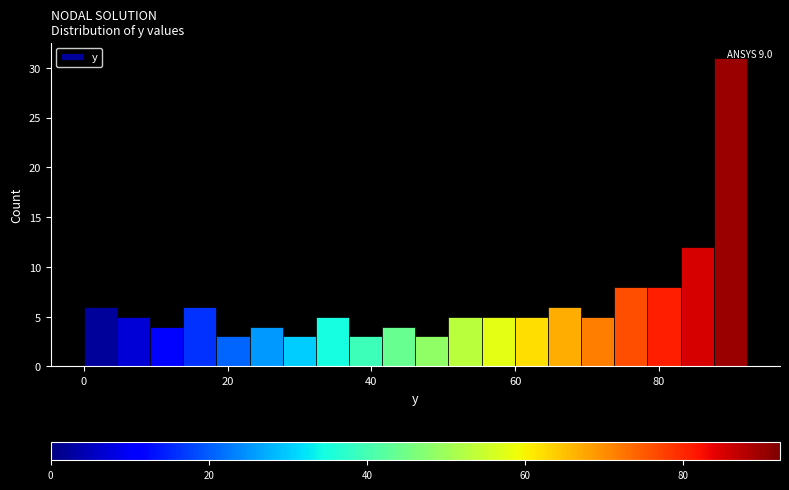

Around what value on the x-axis is the tallest bar? Give the approximate position of its centre, as read against the axis.

90